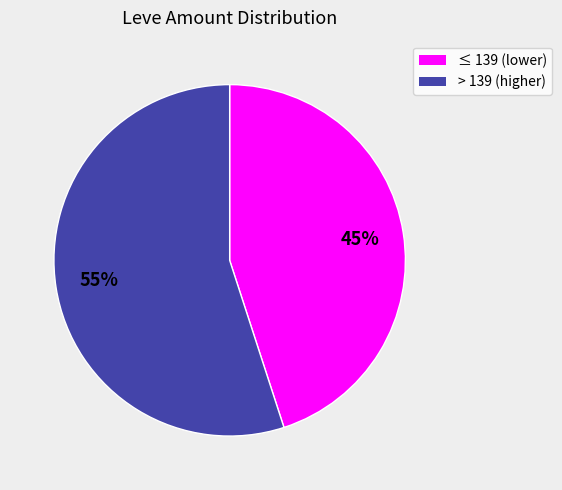

To the nearest percent, what is the average slice percentage?

50%